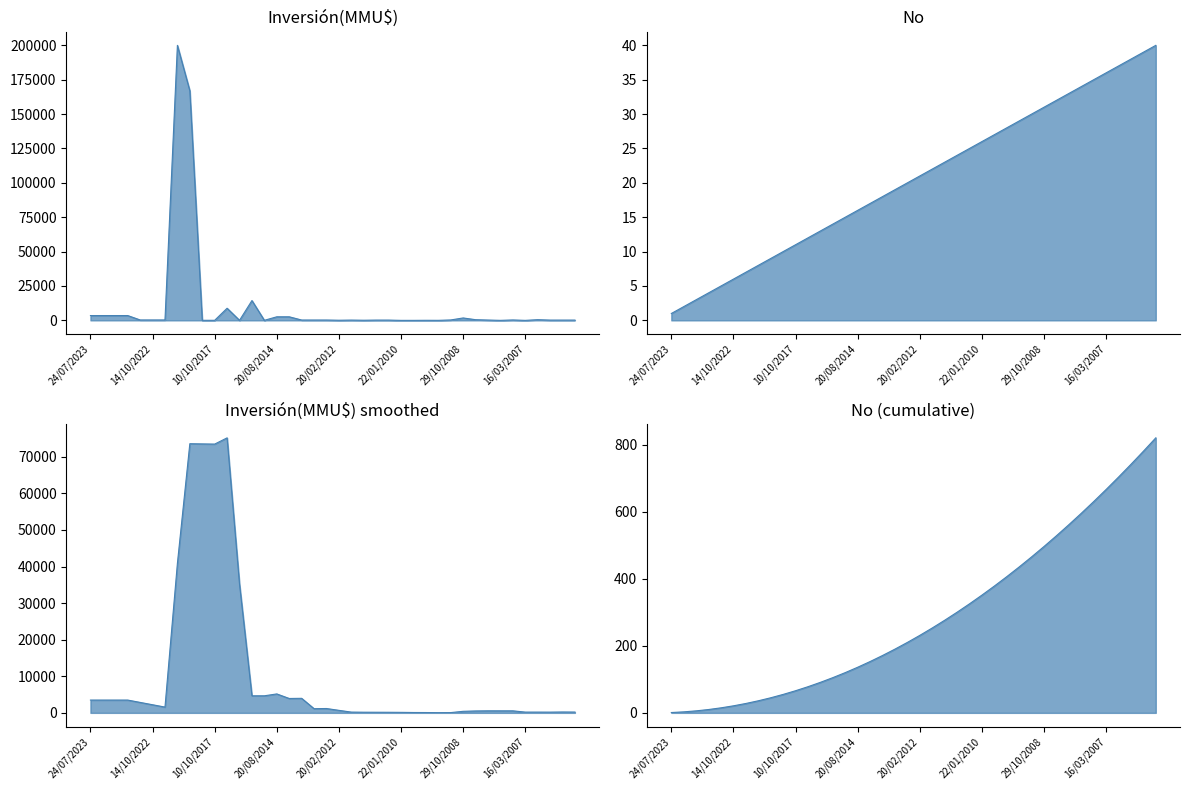

The value of No at 21/03/2017 is 14. True or false?

True